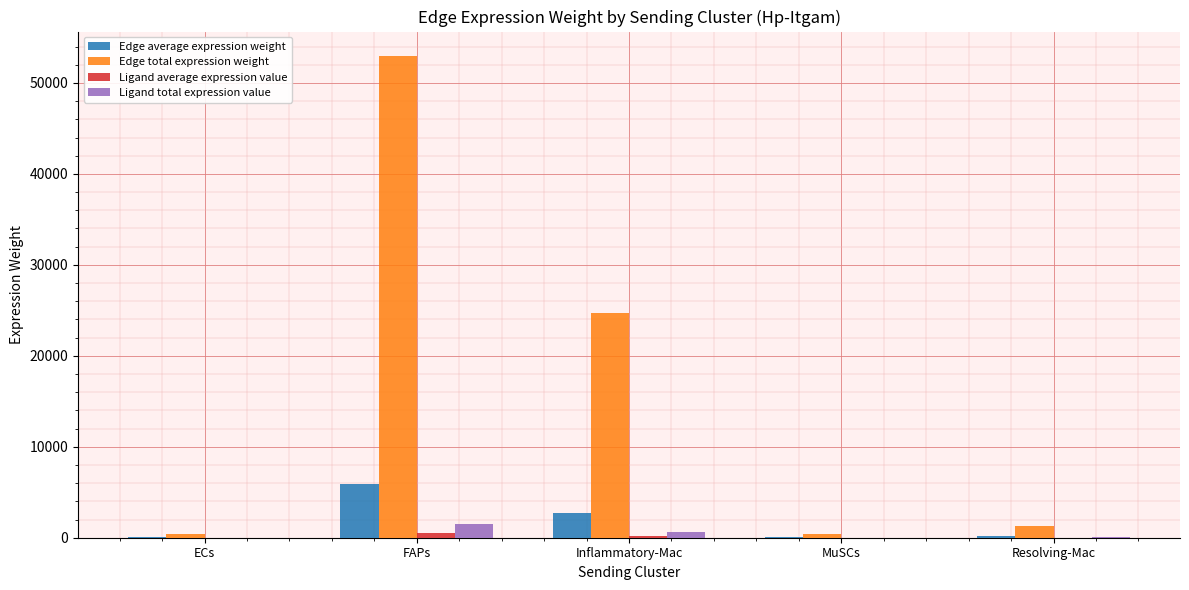

The Edge total expression weight series shows 24678.9 at Inflammatory-Mac. True or false?

True